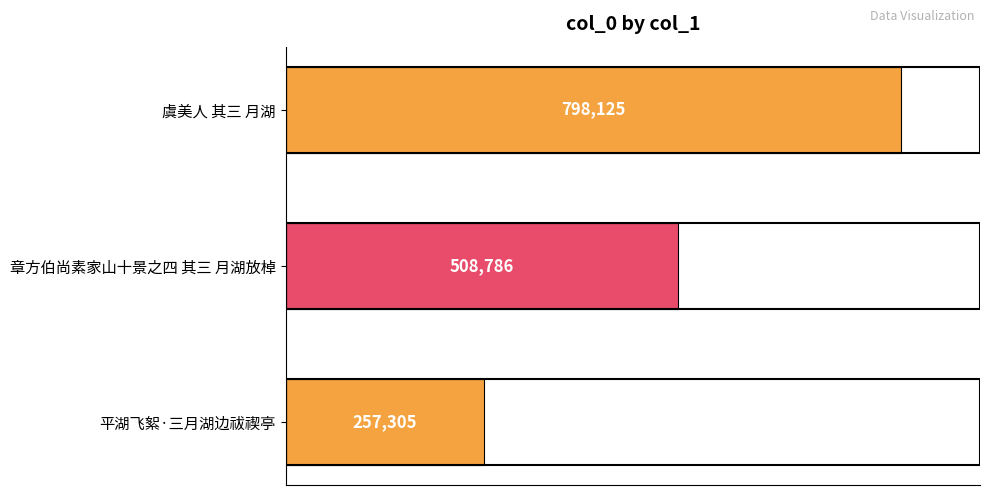

Rank the categories by value from lowest to highest.

平湖飞絮·三月湖边祓禊亭, 章方伯尚素家山十景之四 其三 月湖放棹, 虞美人 其三 月湖